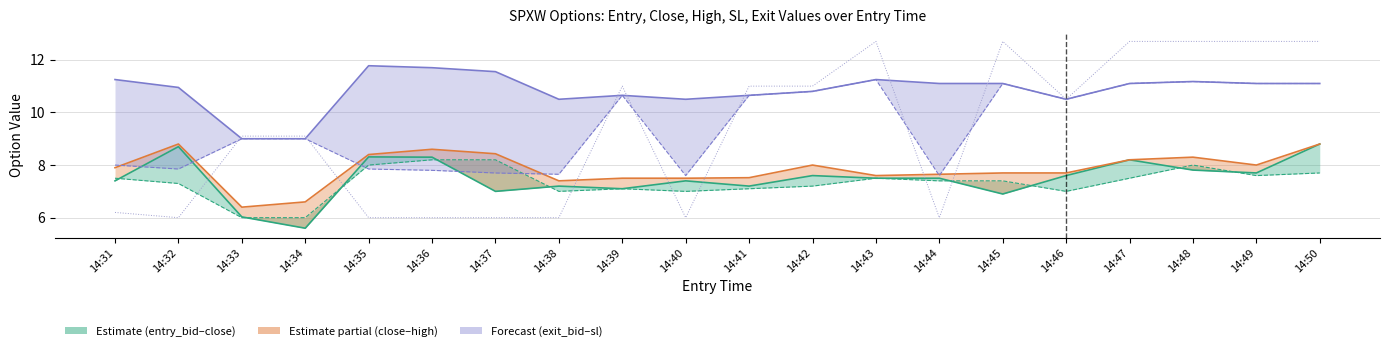

Which series ends up on top after the final intersection of exit_high and close?

exit_high